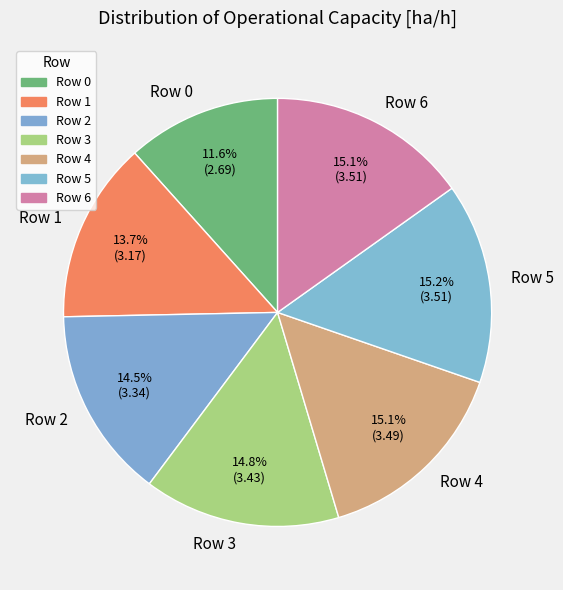

To the nearest percent, what portion does Row 3 represent?

15%